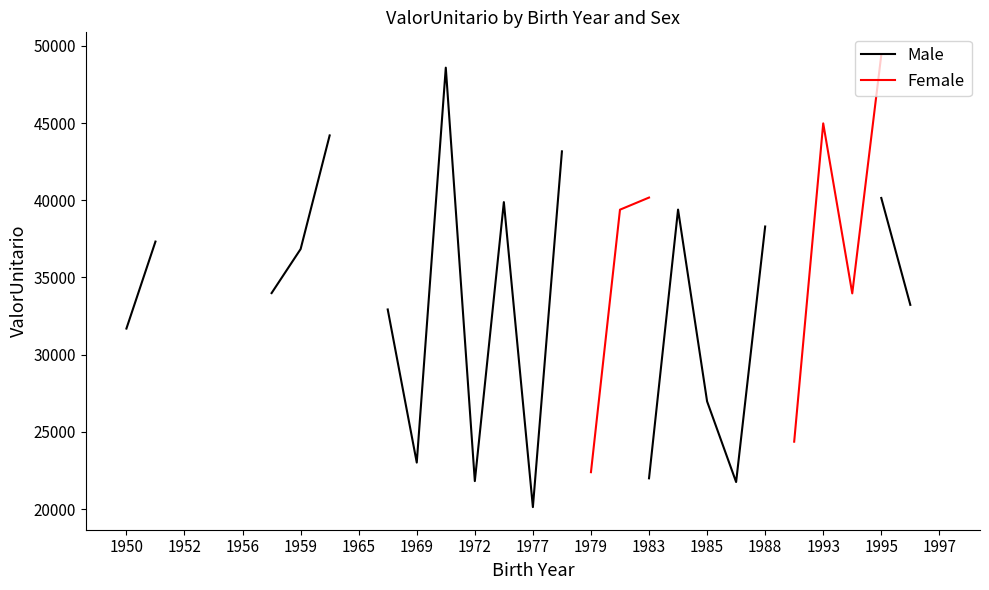

What are all the series names shown in the legend?

Male, Female